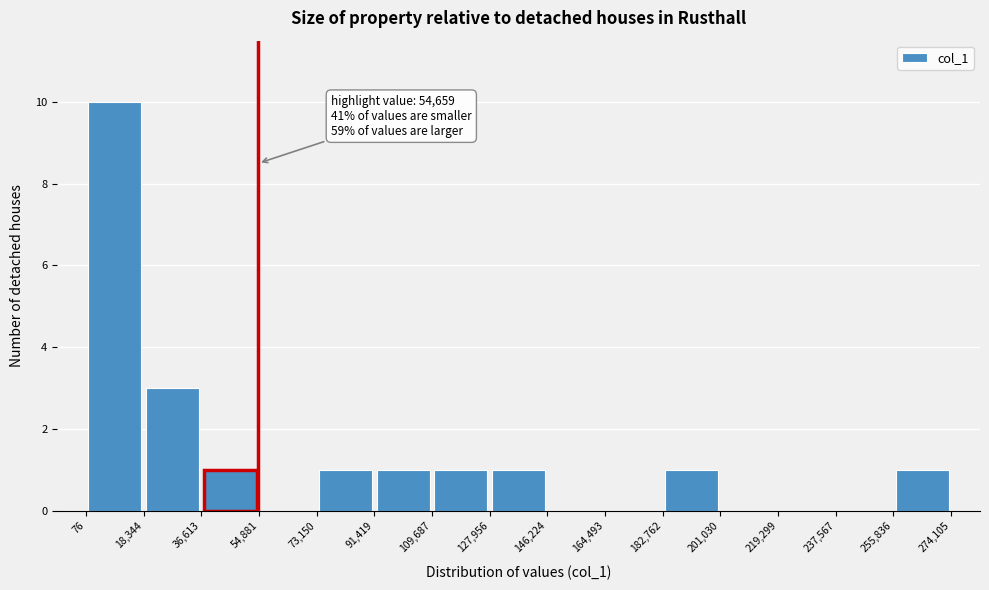

Over which range of the x-axis is the bar tallest?

76 to 18,344